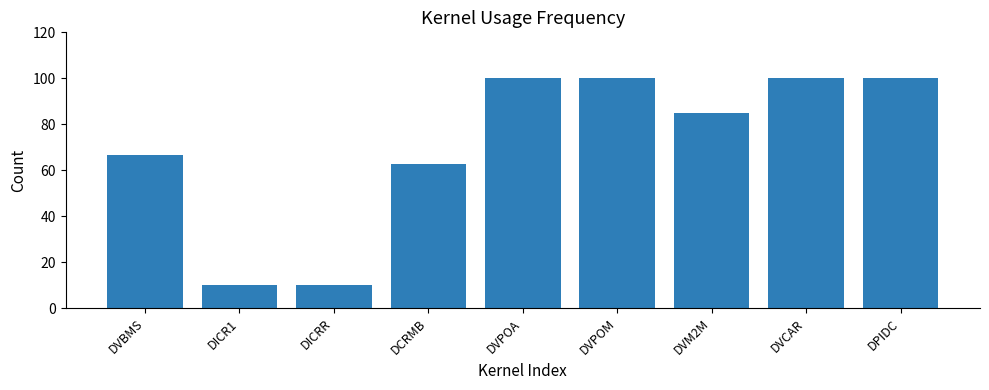

What is the smallest value displayed?

10.0